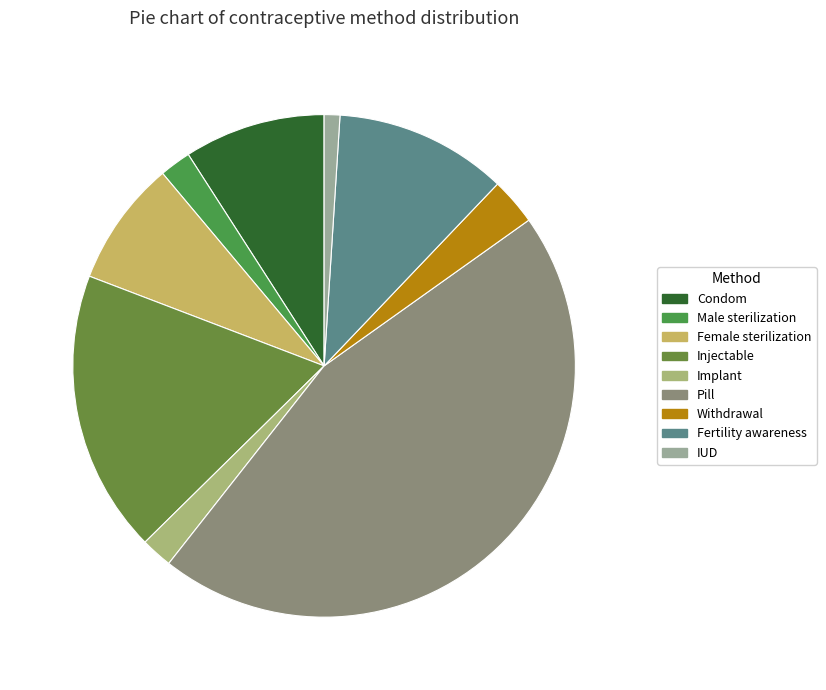

Rank the categories by value from lowest to highest.

IUD, Male sterilization, Implant, Withdrawal, Female sterilization, Condom, Fertility awareness, Injectable, Pill